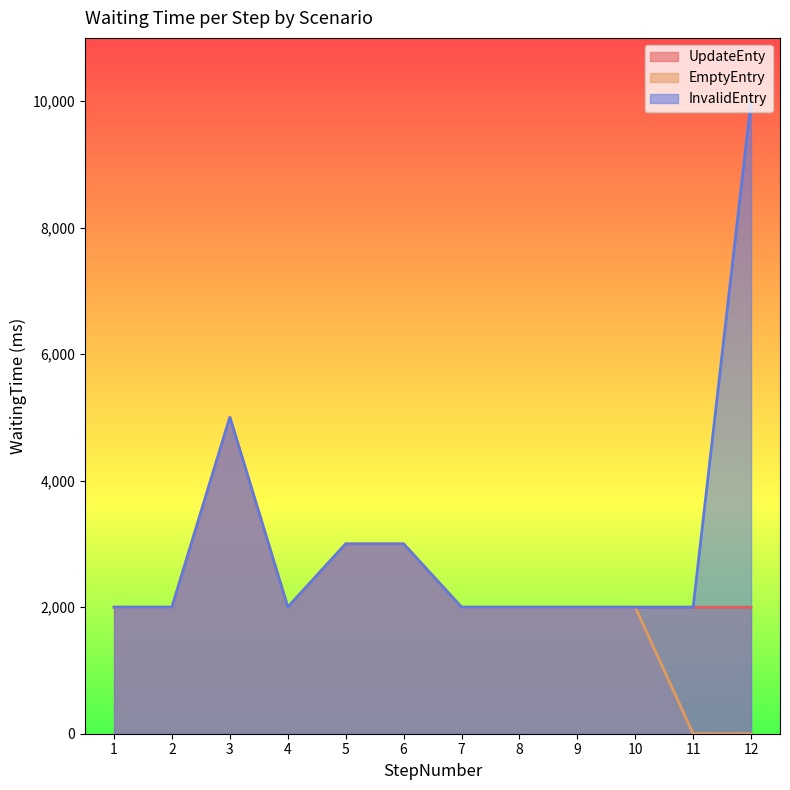

What is the maximum value shown in the chart?

10000